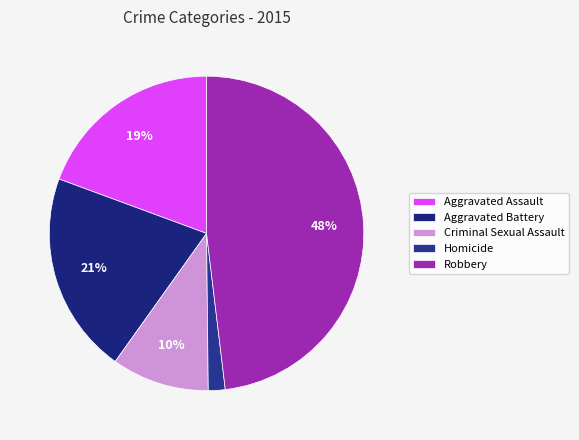

Rank the categories by value from highest to lowest.

Robbery, Aggravated Battery, Aggravated Assault, Criminal Sexual Assault, Homicide